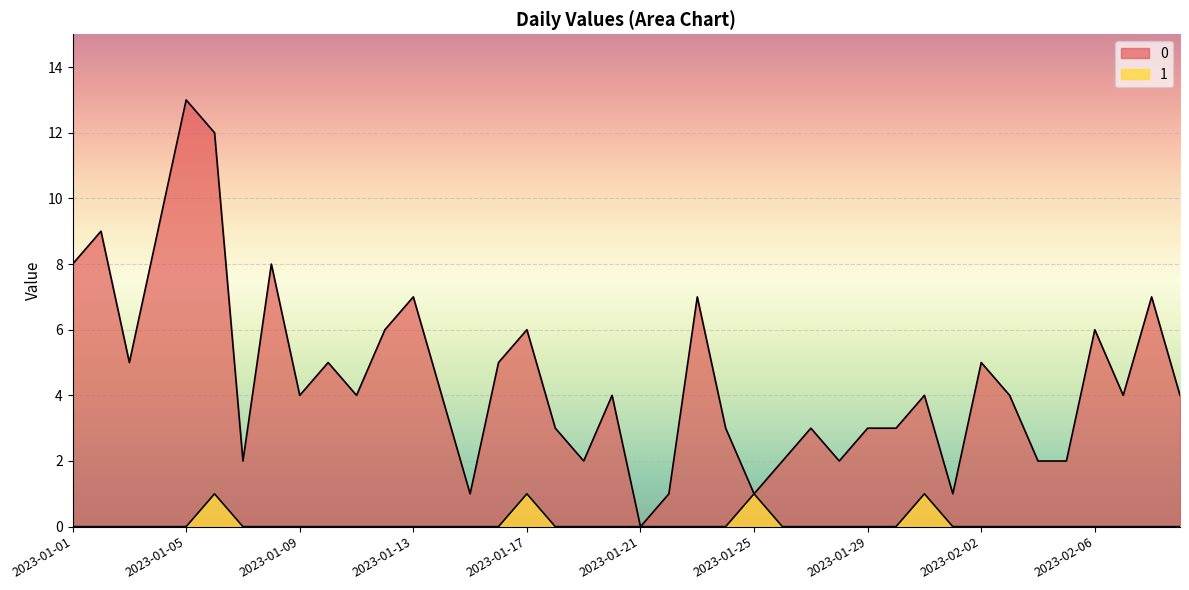

True or false: 1 and 0 cross at least once.

False